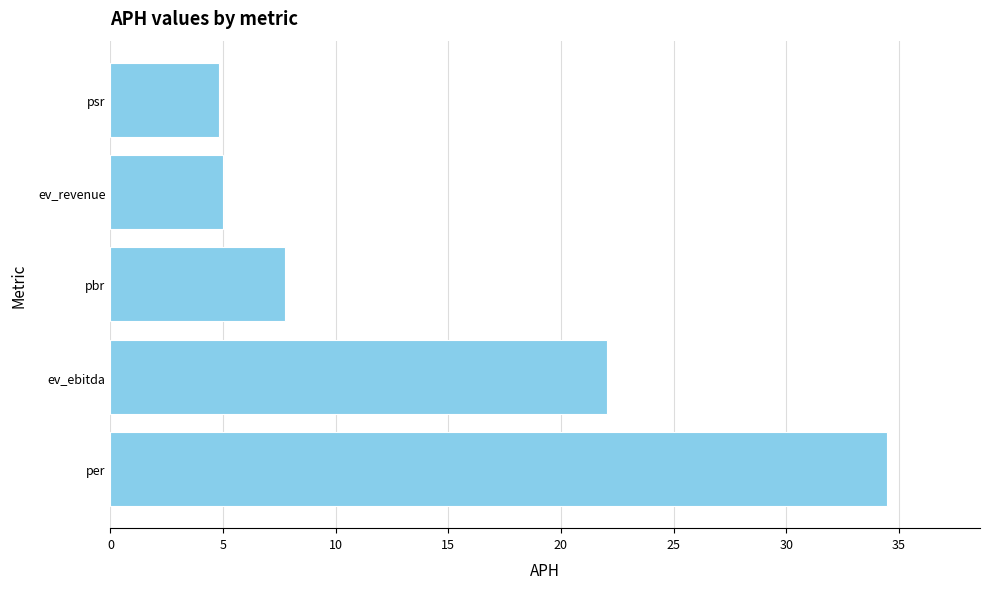

Reading bottom to top, extract all data points from this chart.

per=34.5	ev_ebitda=22.1	pbr=7.8	ev_revenue=5.0	psr=4.8